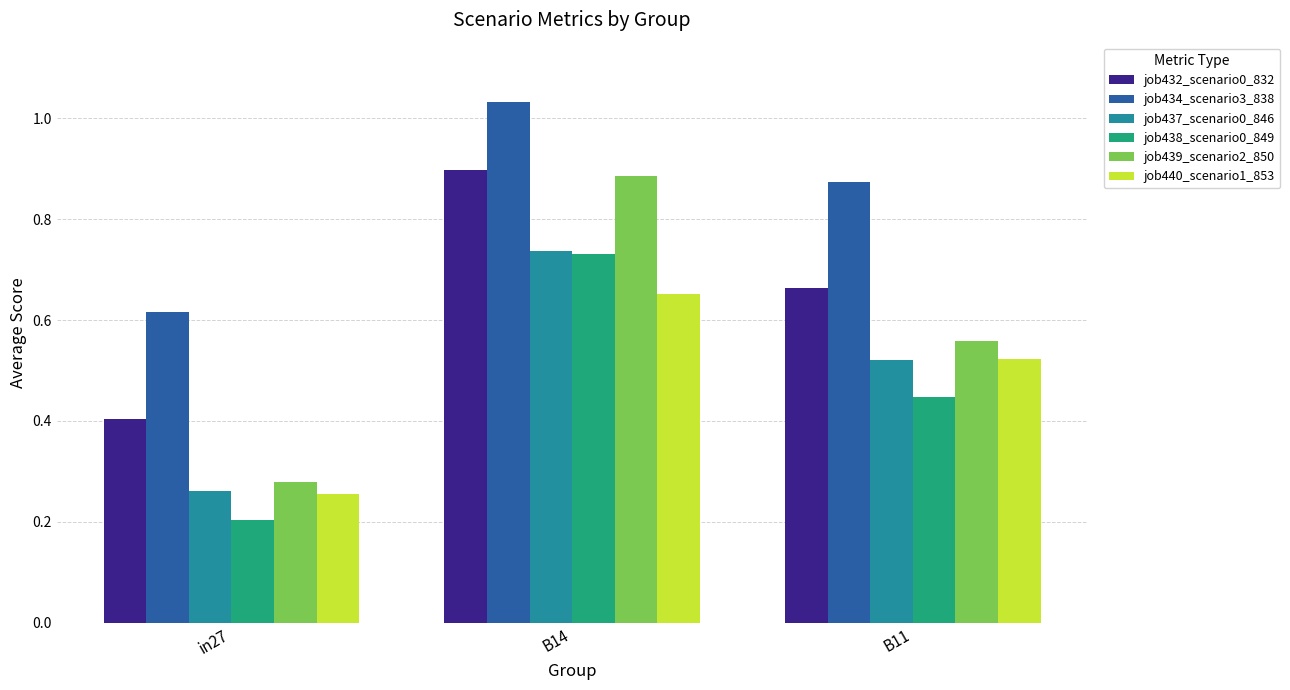

Which series has the widest spread of values?

job439_scenario2_850